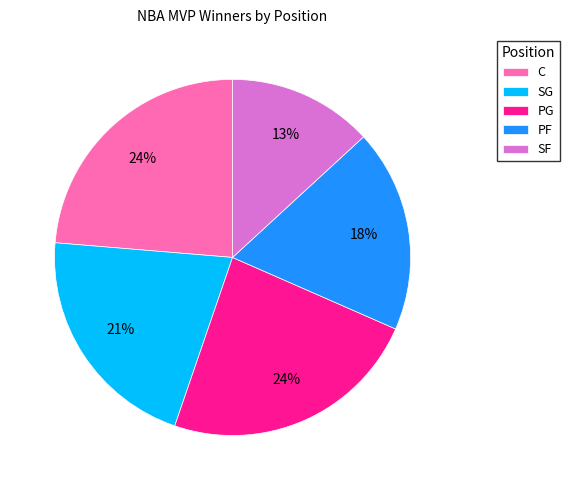

To the nearest percent, what portion does PG represent?

24%